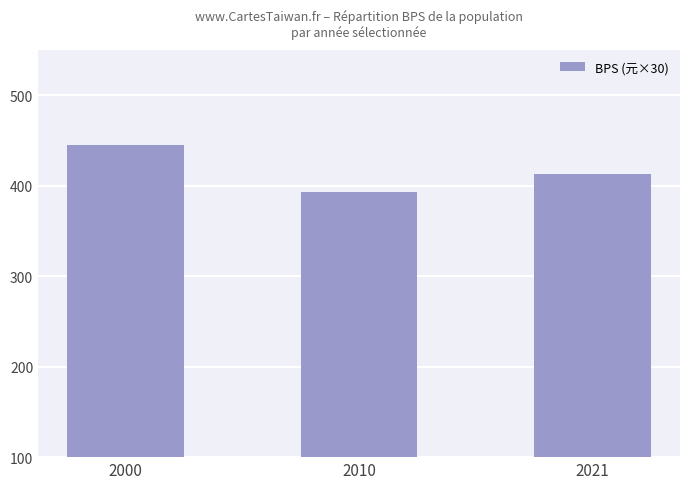

Does the chart contain any negative values?

No